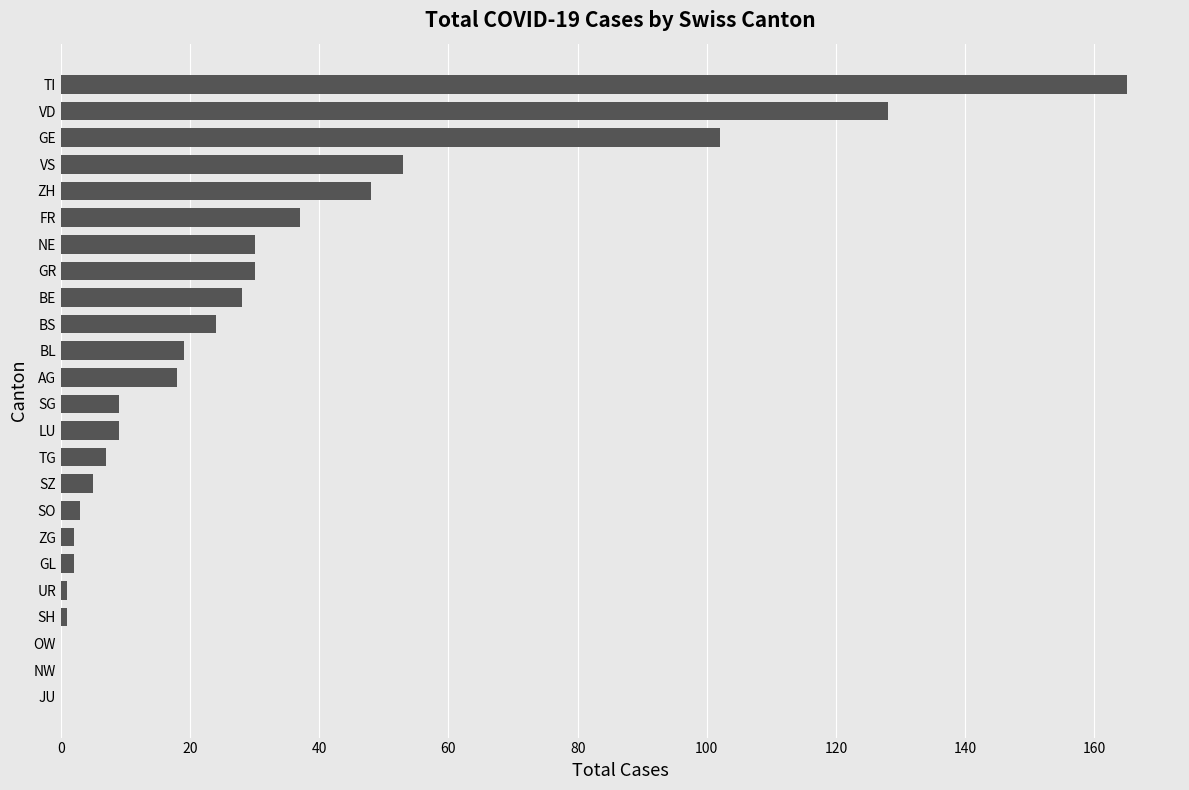

Where is the data nearest to the value 82?

GE